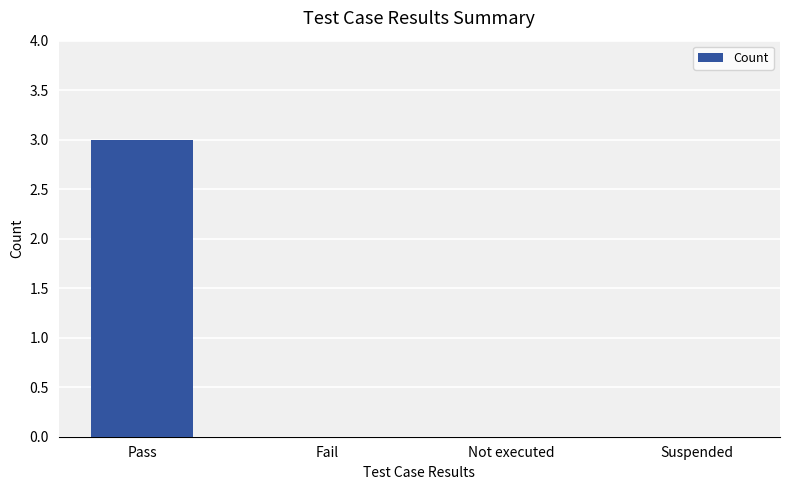

Count the values in the range 0 to 3.

4